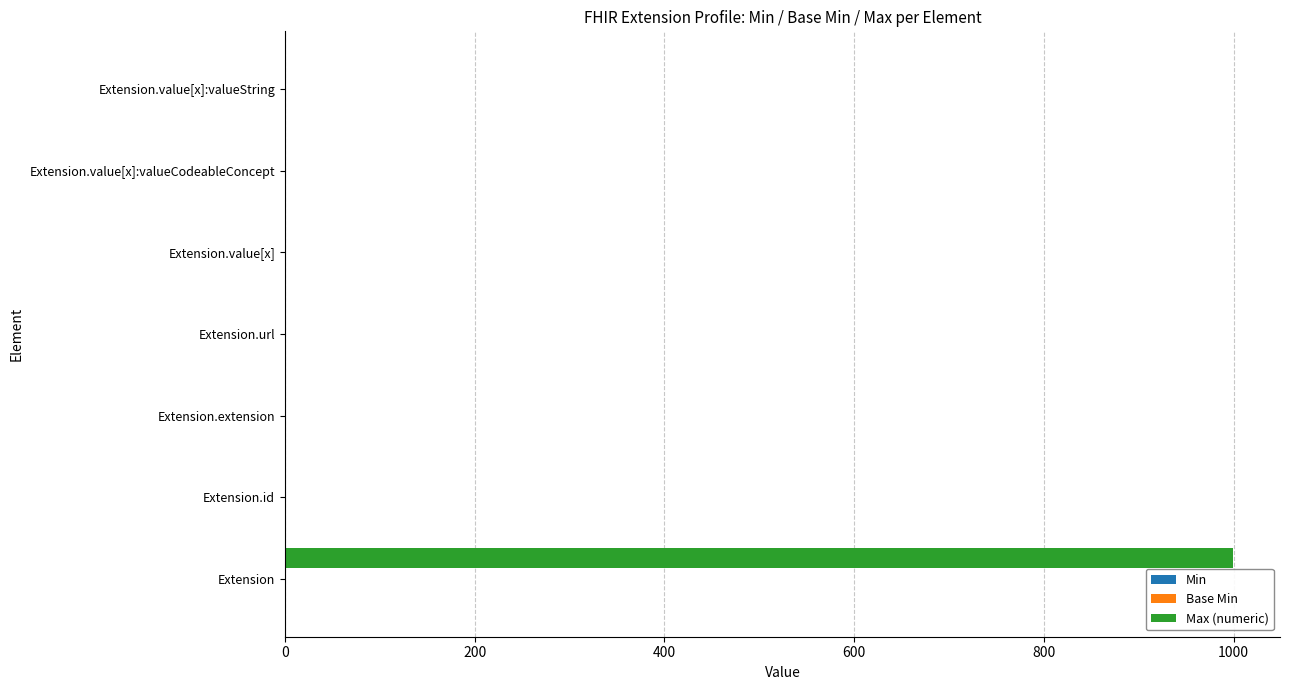

Which series has the largest total across all categories?

Max (numeric)